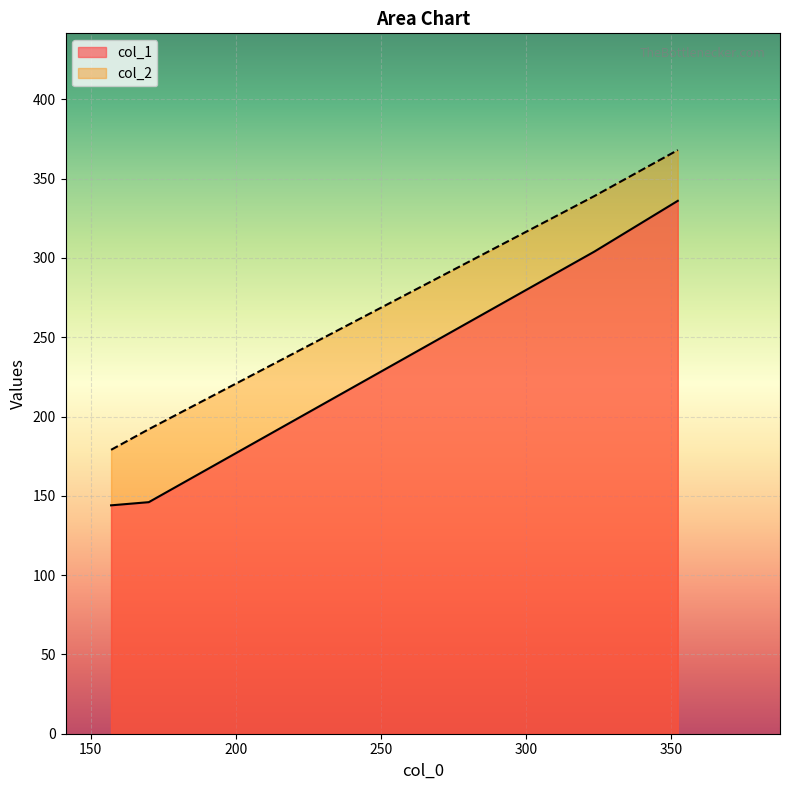

How many distinct data groups are displayed?

2